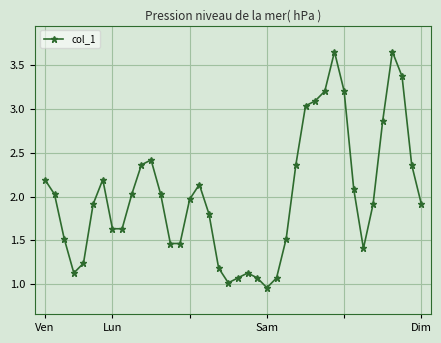

What is the difference between the maximum and minimum values?

2.7